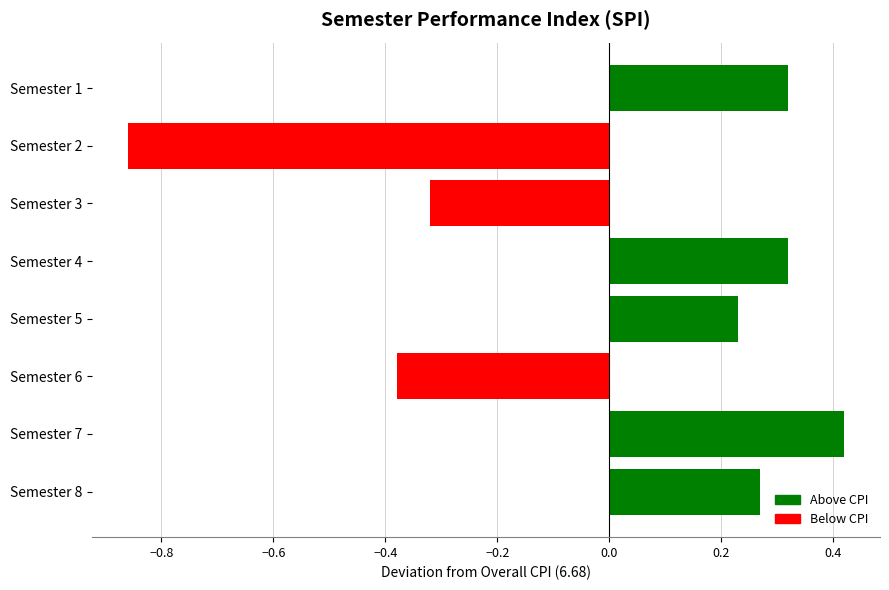

Where is the data nearest to the value 0?

Semester 5